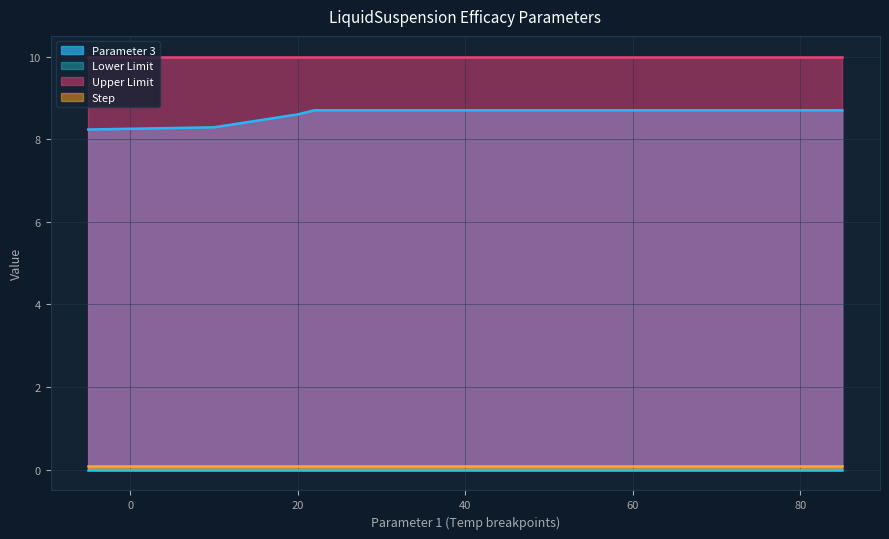

What is the maximum value for Parameter 3?

8.7